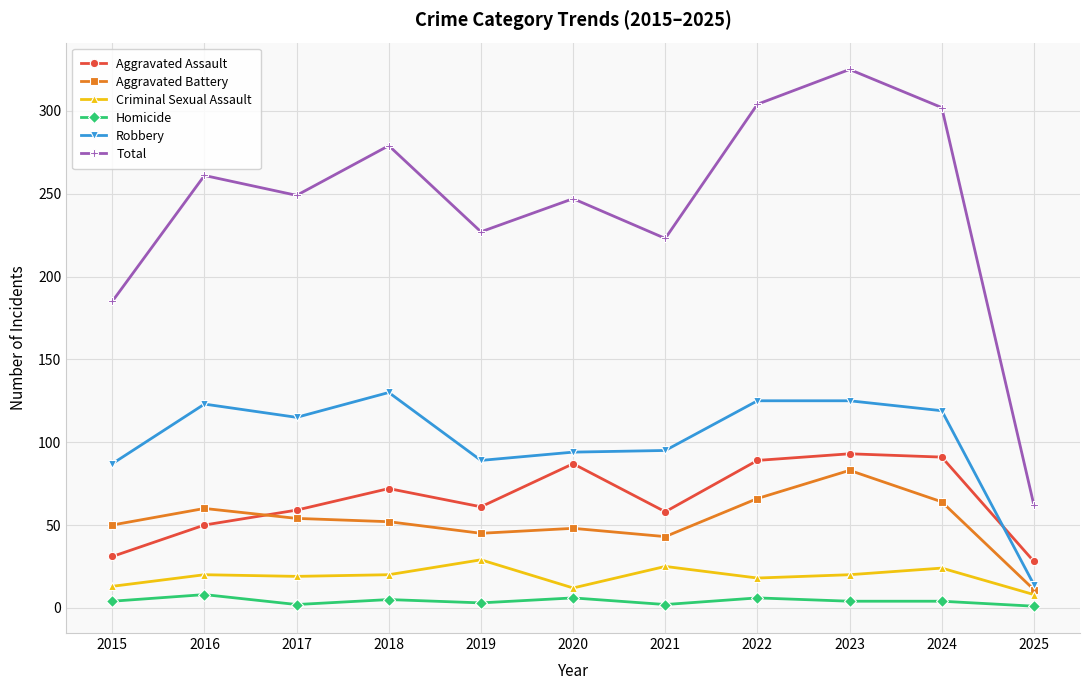

The value of Homicide at 2016 is 8. True or false?

True